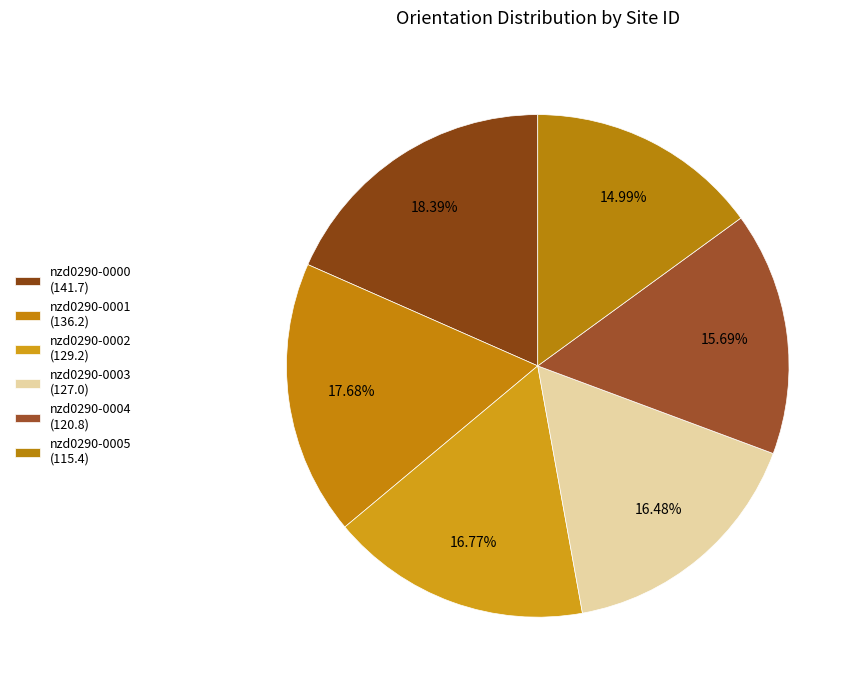

To the nearest percent, what is the combined percentage of nzd0290-0002 and nzd0290-0005?

32%